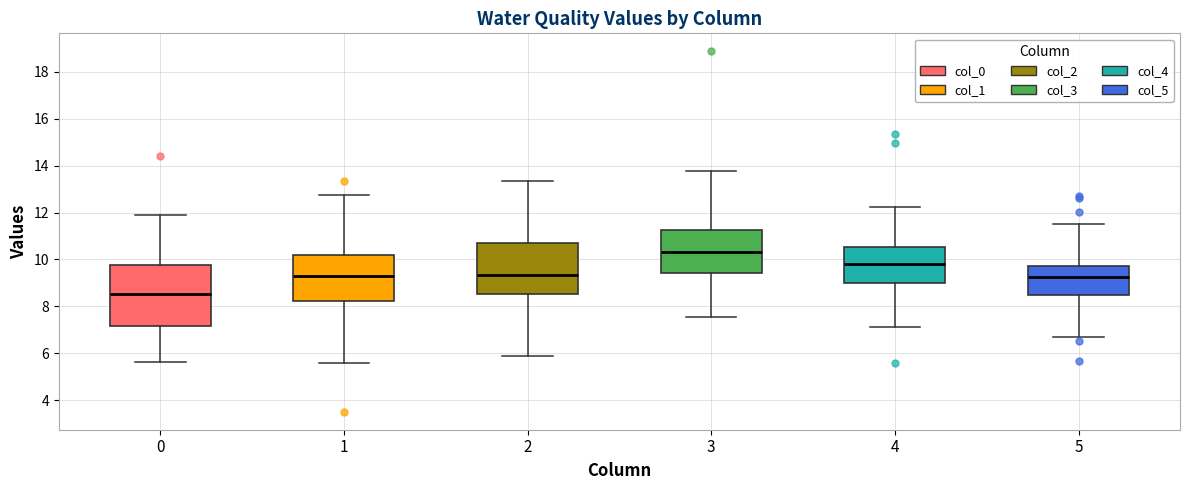

Reading left to right, read every box against the y-axis: the position of its median line, the range the box covers, and the ends of its whiskers. The values are not printed on the chart, so give them approximately, as read against the axis.

0: median 8.6, box 7.2 to 9.8, whiskers 5.6 to 11.8
1: median 9.4, box 8.2 to 10.2, whiskers 5.6 to 12.8
2: median 9.4, box 8.6 to 10.6, whiskers 5.8 to 13.4
3: median 10.4, box 9.4 to 11.2, whiskers 7.6 to 13.8
4: median 9.8, box 9.0 to 10.6, whiskers 7.2 to 12.2
5: median 9.2, box 8.6 to 9.8, whiskers 6.6 to 11.6